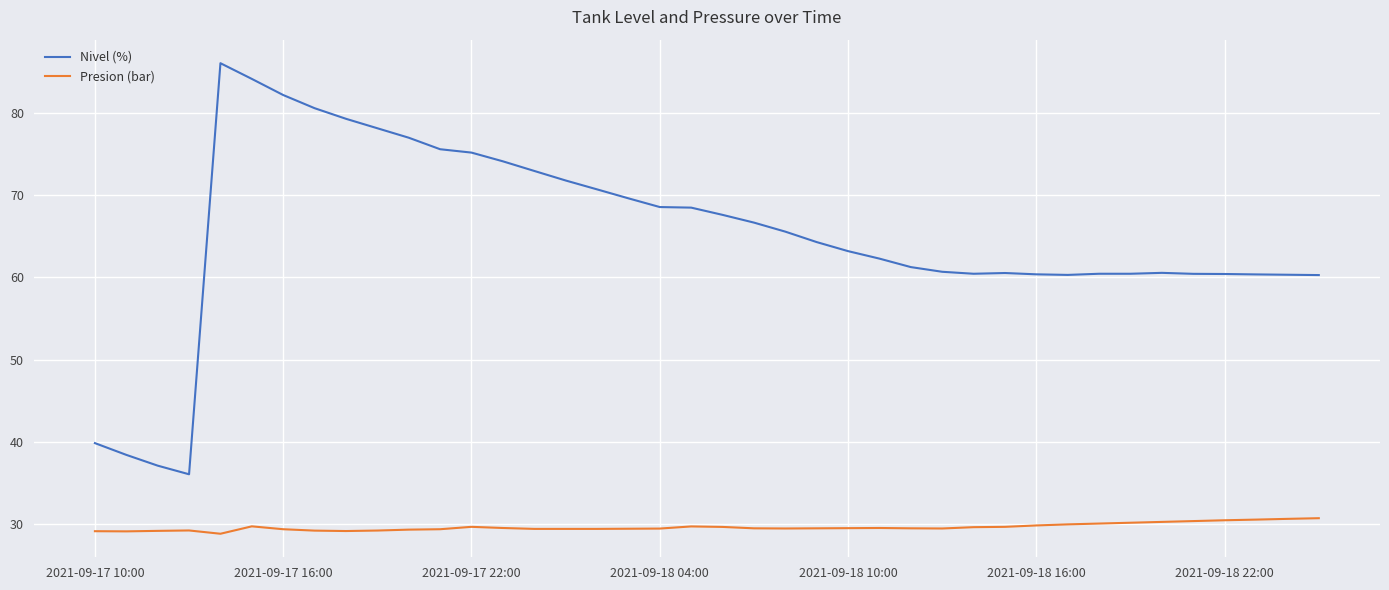

What is the highest value of the Nivel (%) series?

86.0